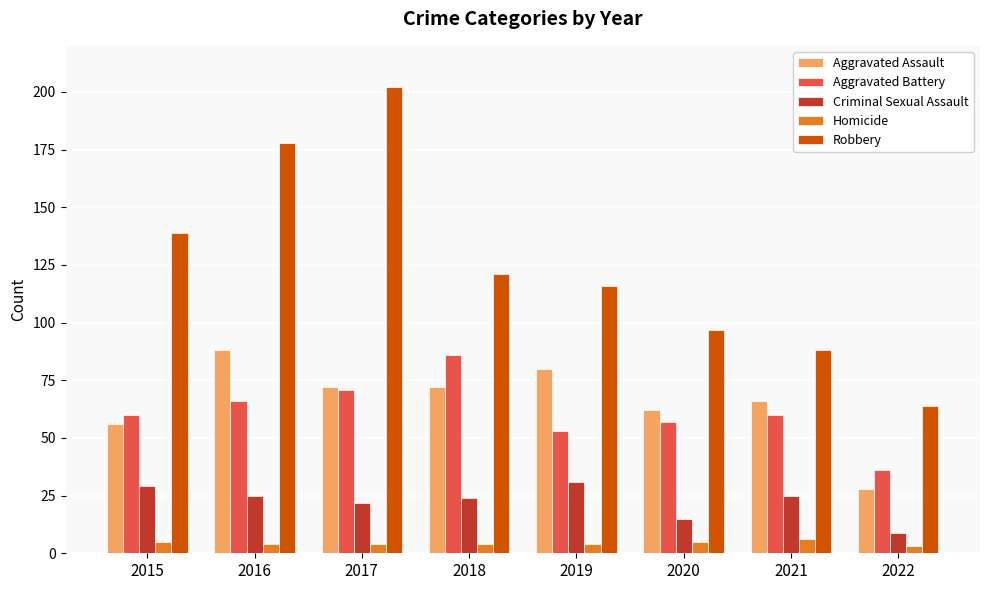

Which series has the widest spread of values?

Robbery